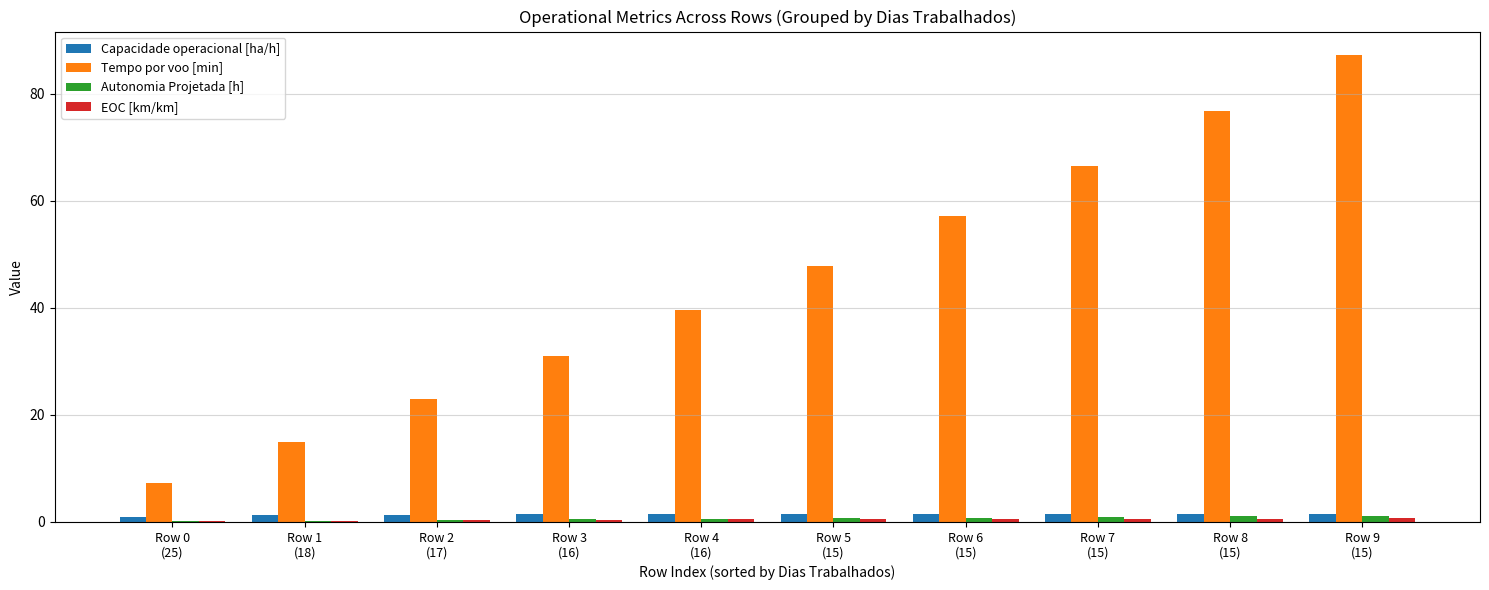

Which series has the widest spread of values?

Tempo por voo [min]